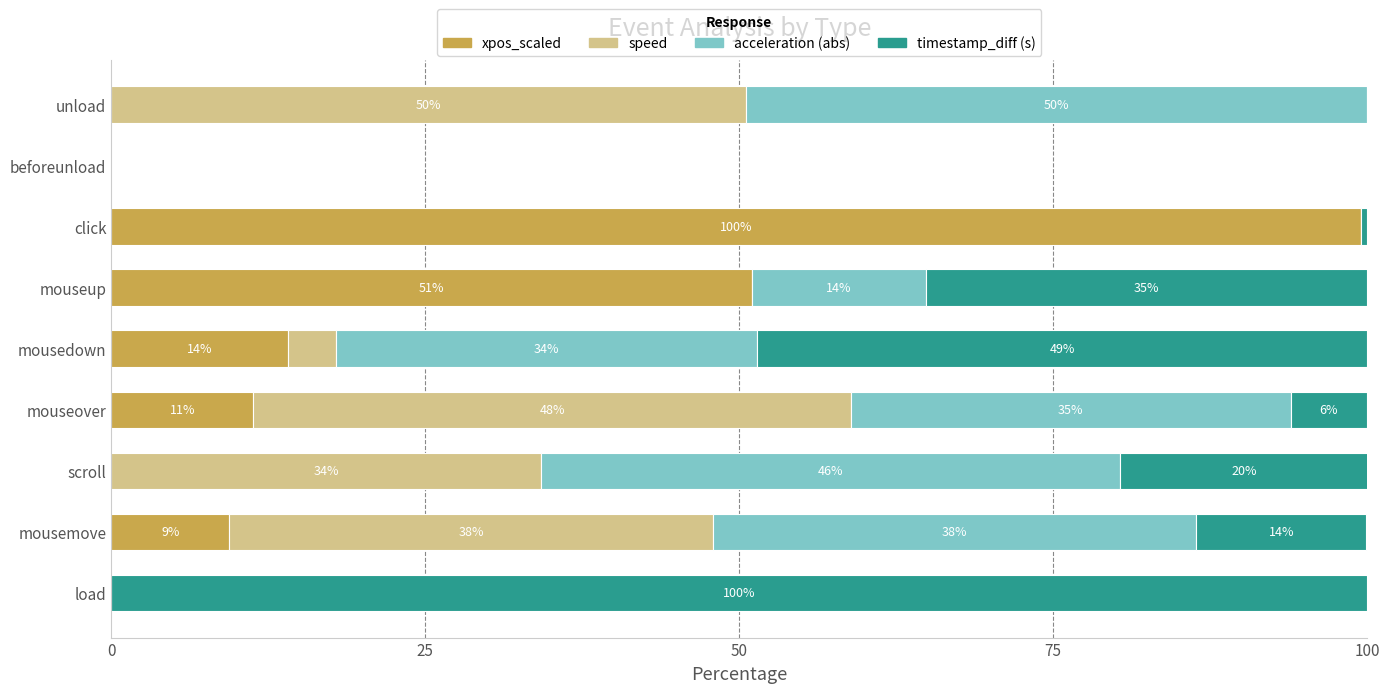

What are all the series names shown in the legend?

xpos_scaled, speed, acceleration (abs), timestamp_diff (s)